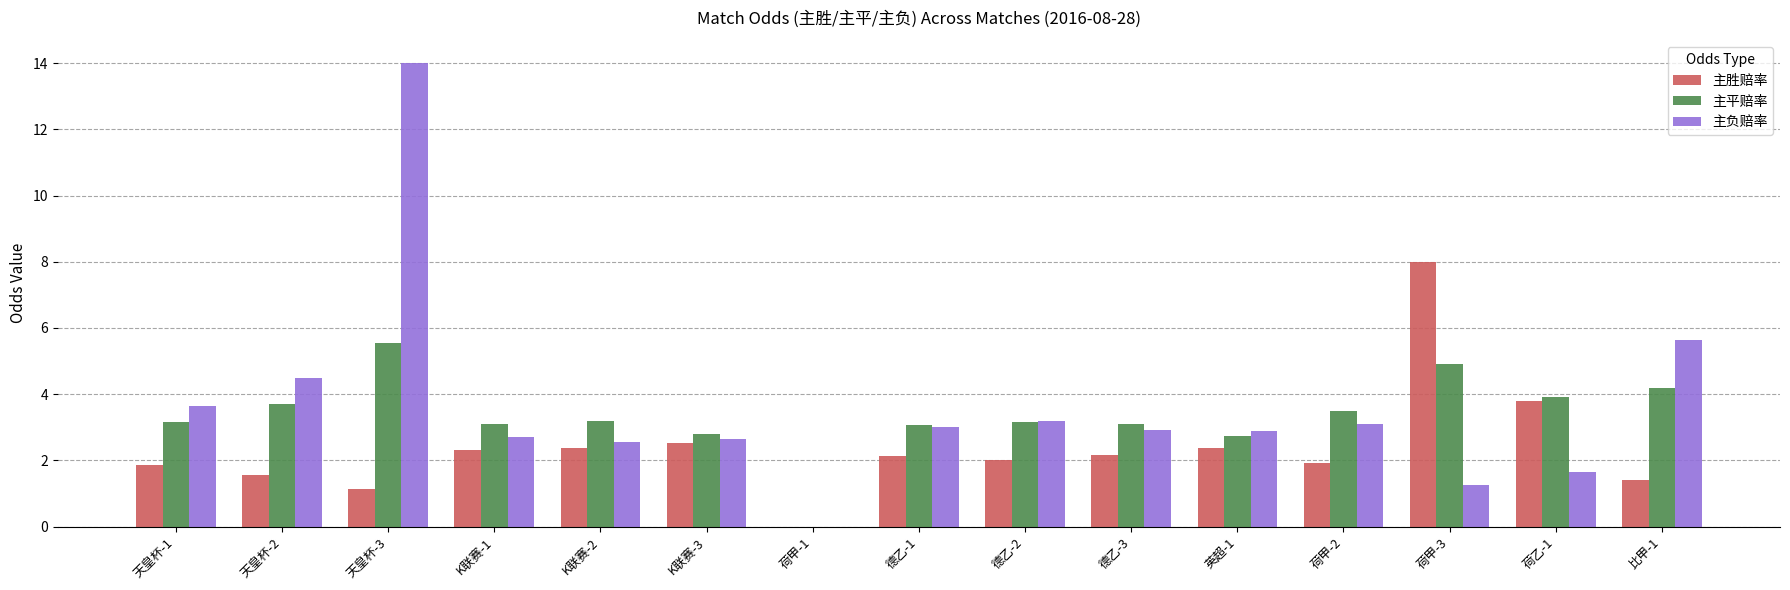

What is the maximum value shown in the chart?

14.0